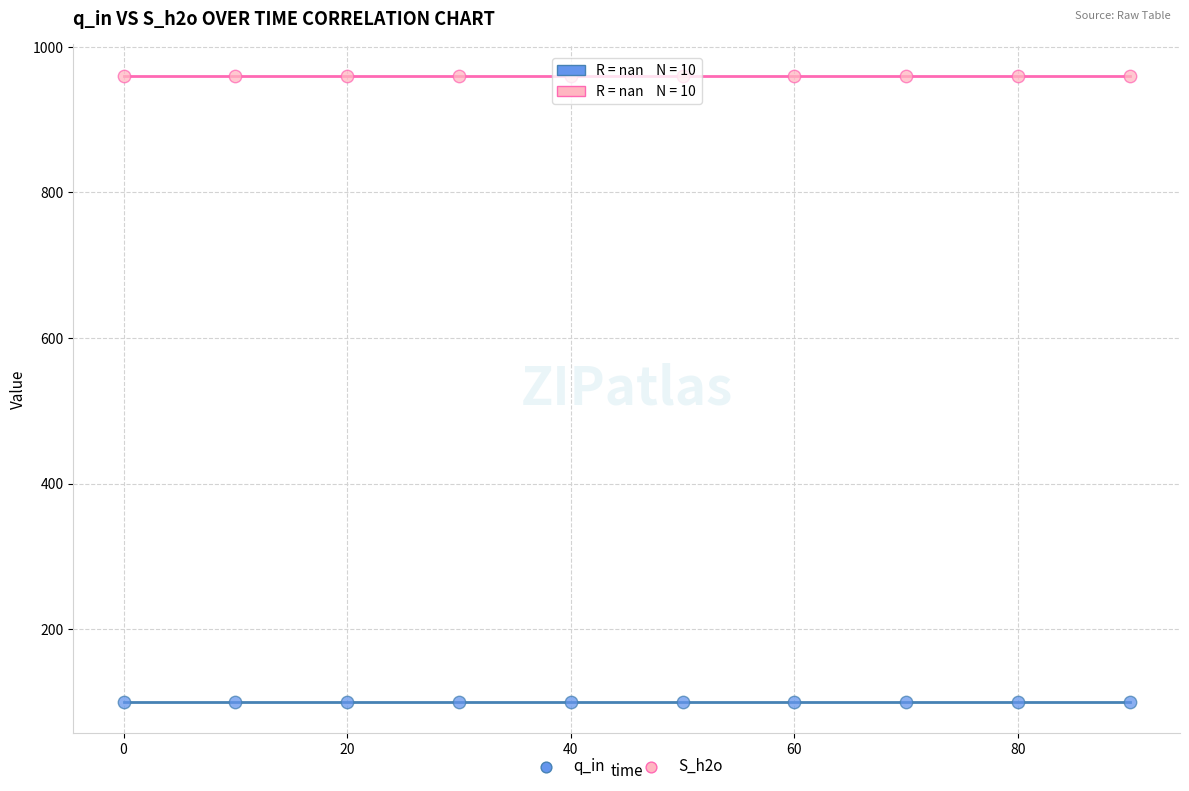

Which series reaches the maximum Y coordinate?

S_h2o